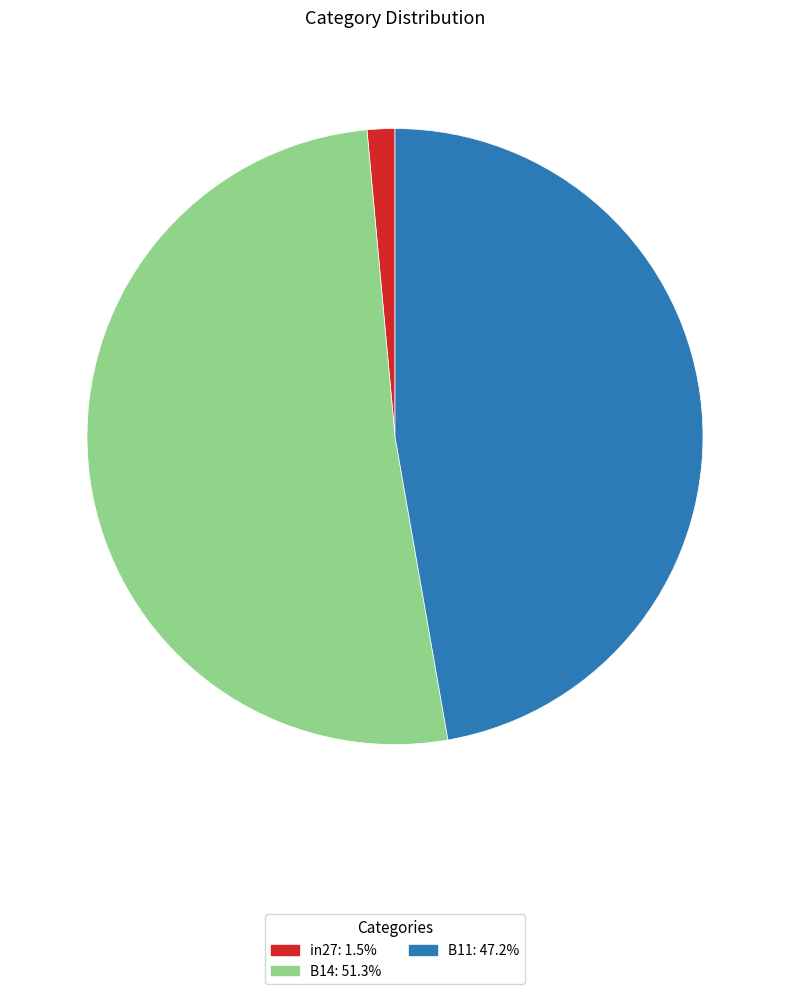

How many segments does this pie chart have?

3